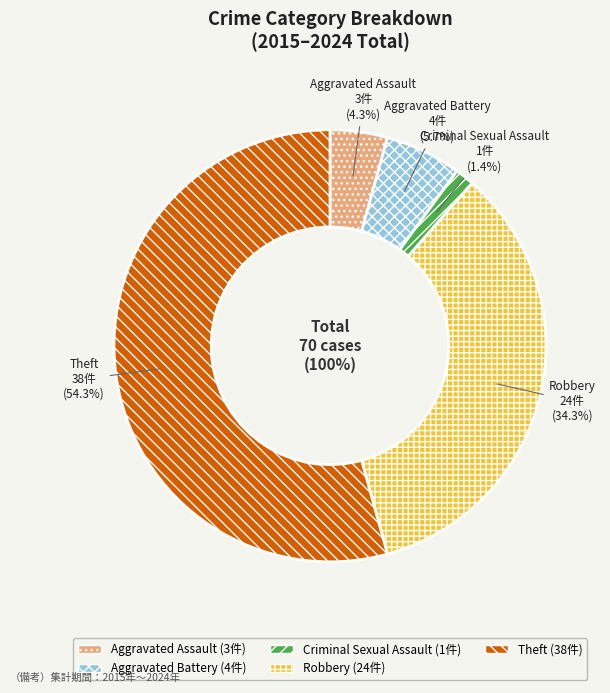

Which has a higher value, Aggravated Battery or Robbery?

Robbery